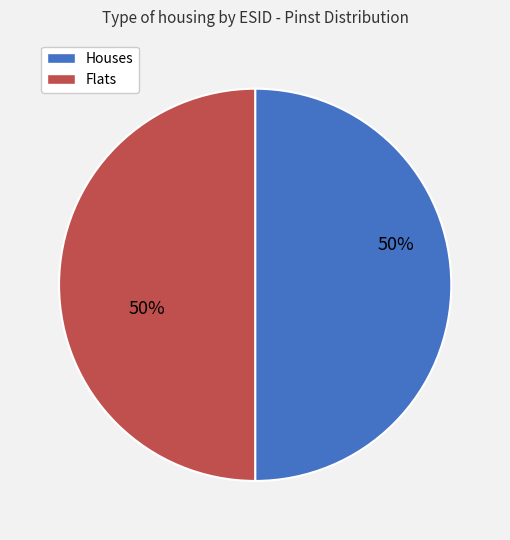

Count the number of slices in the pie.

2